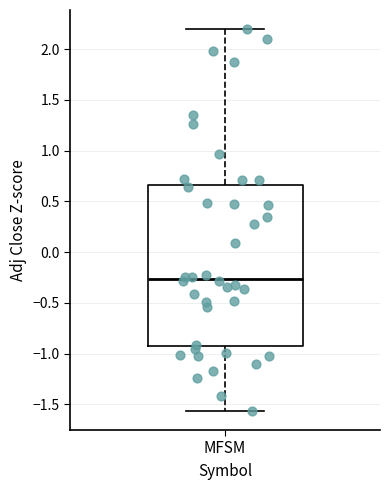

Transcribe this box plot: give where the median line is, the range the box spans, and where the two whiskers end, as read against the y-axis. The values are not printed on the chart, so give them approximately, as read against the axis.

median -0.25, box -0.95 to 0.65, whiskers -1.55 to 2.20